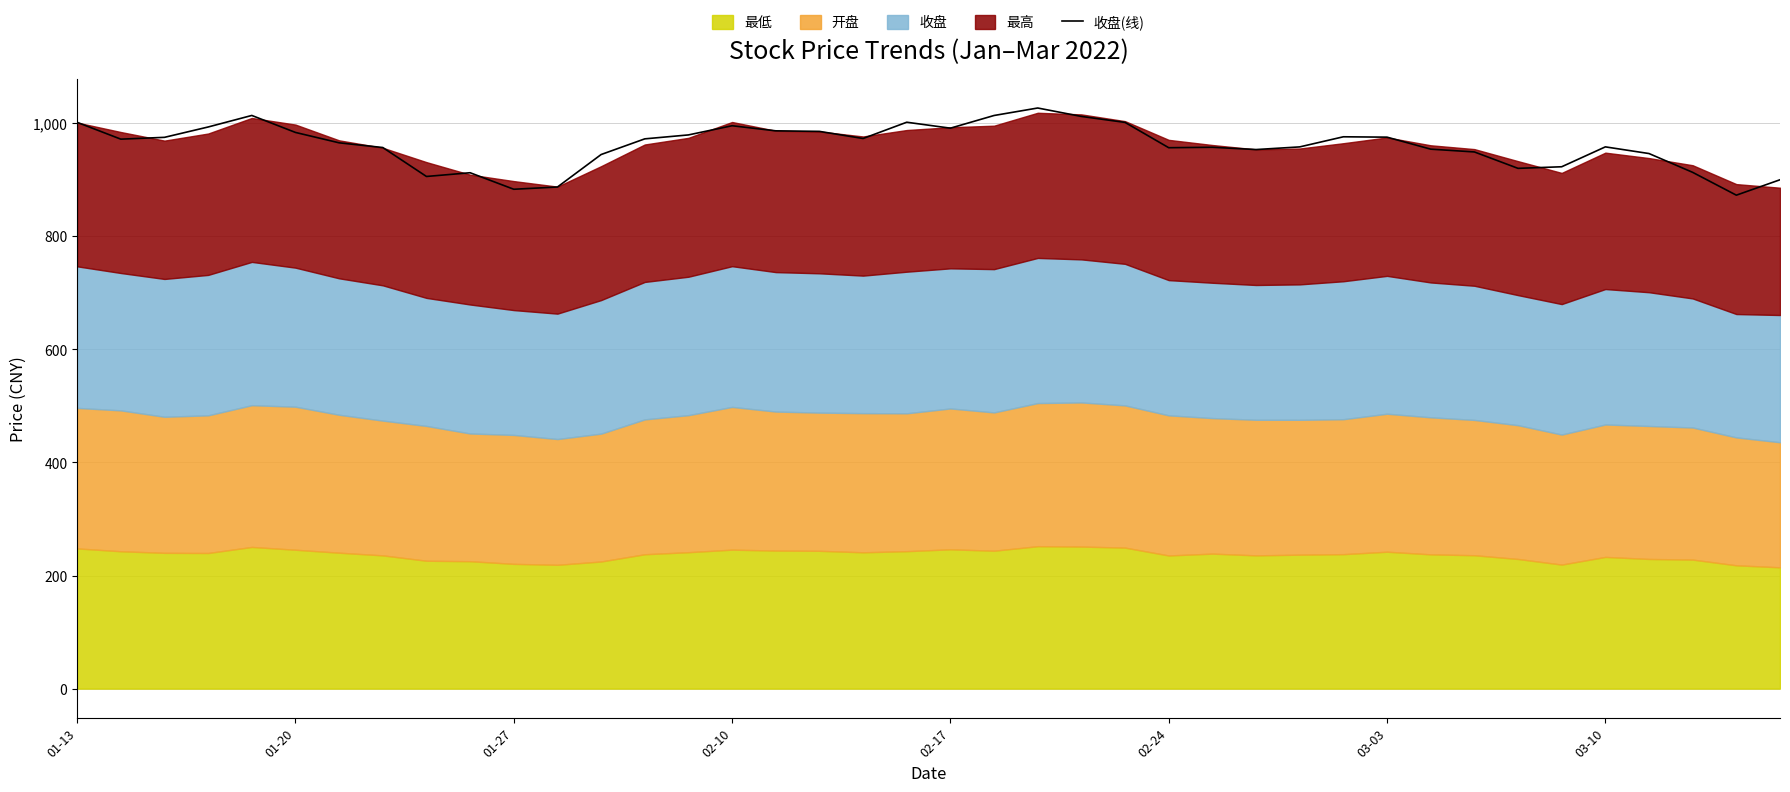

Count the number of categories in the chart.

40